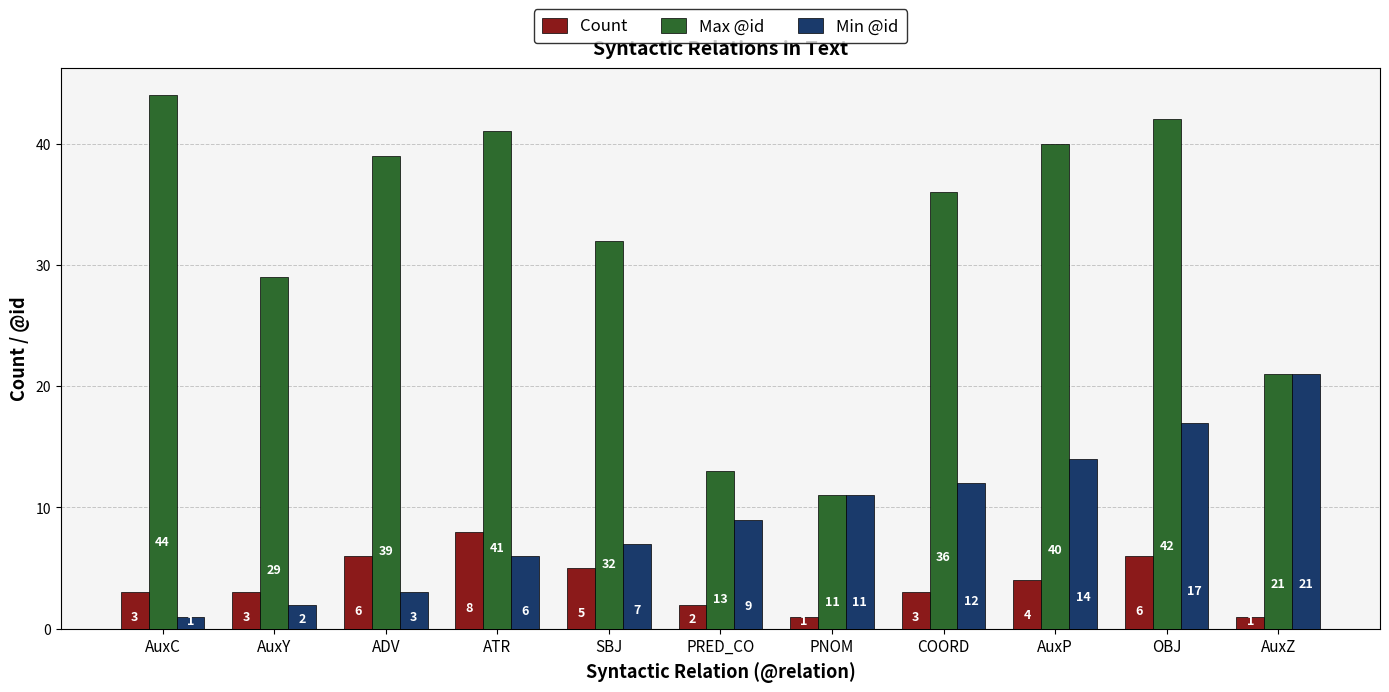

Which series has the largest range (max minus min)?

Max @id